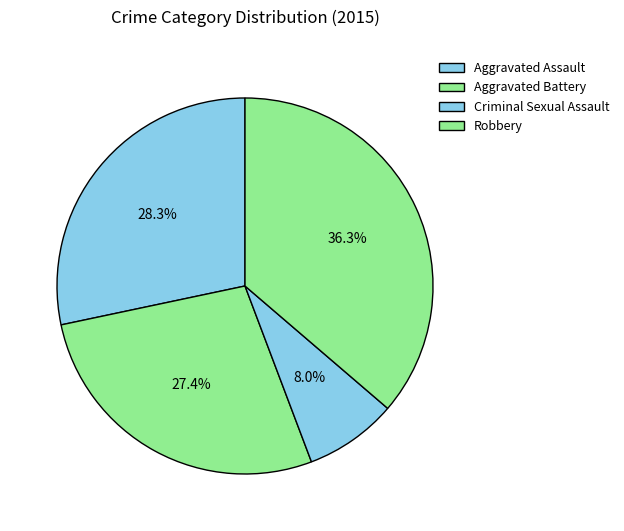

Between Criminal Sexual Assault and Aggravated Battery, which is larger?

Aggravated Battery